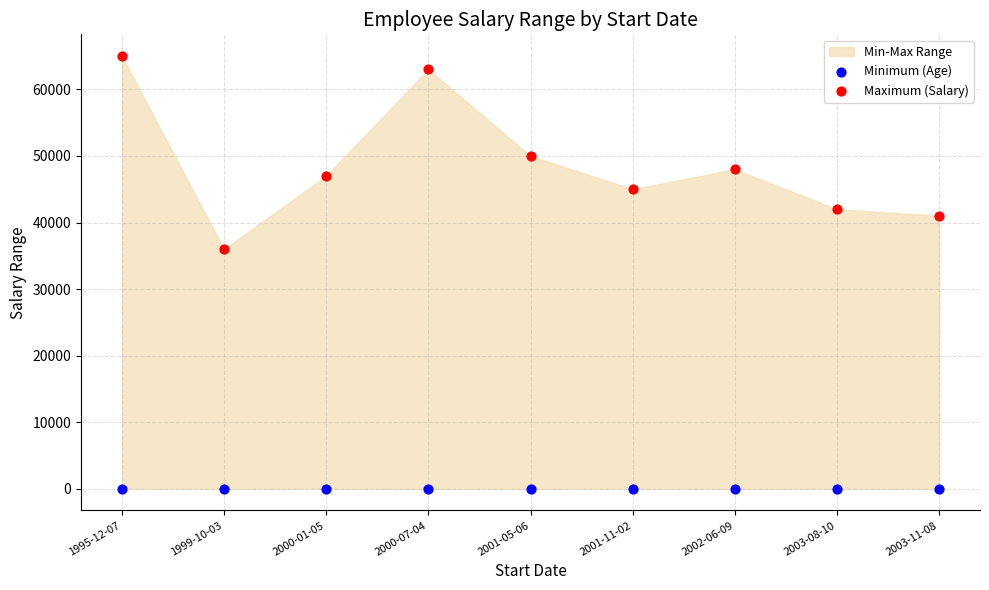

Which series reaches the minimum Y coordinate?

Minimum (Age)